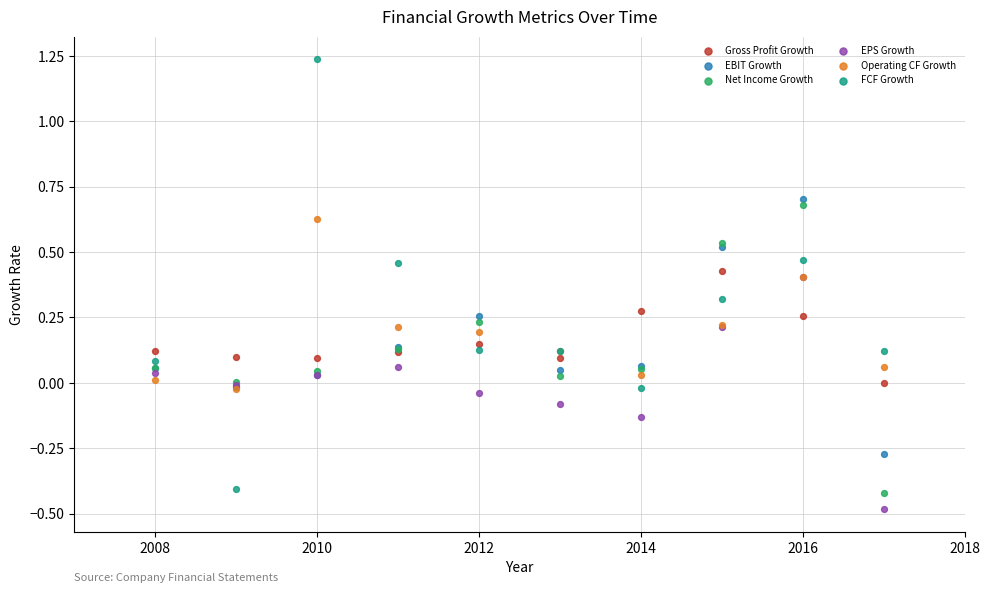

What are all the series names shown in the legend?

Gross Profit Growth, EBIT Growth, Net Income Growth, EPS Growth, Operating CF Growth, FCF Growth